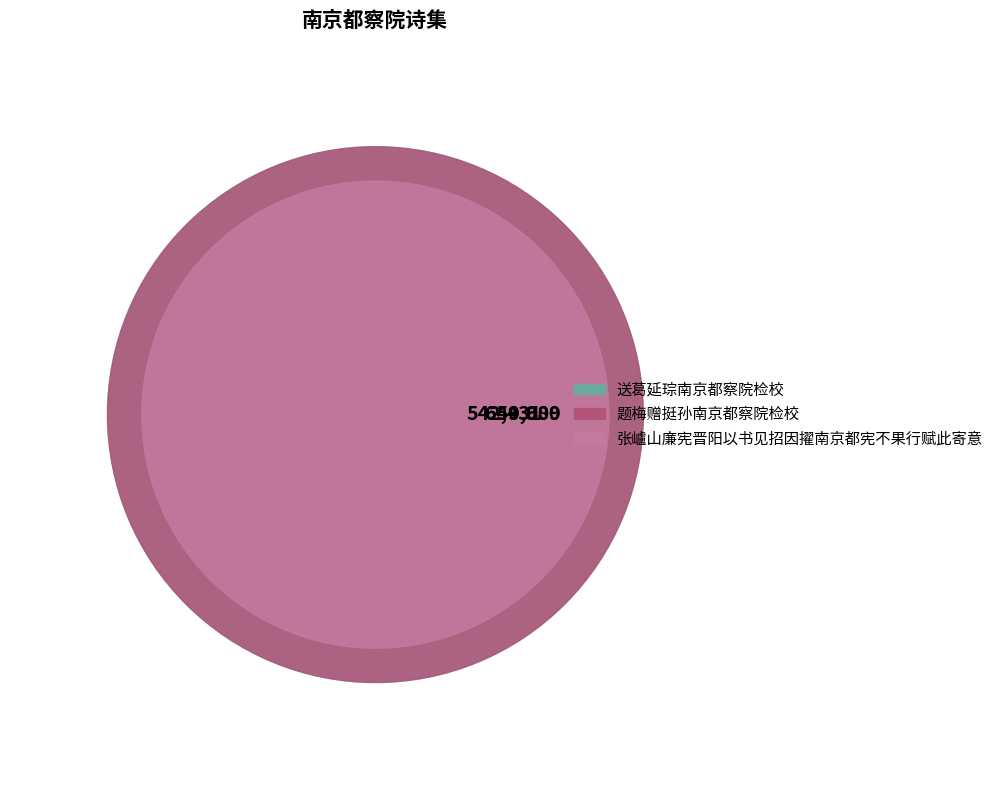

Is it true that 题梅赠挺孙南京都察院检校 is 35% of the pie?

True